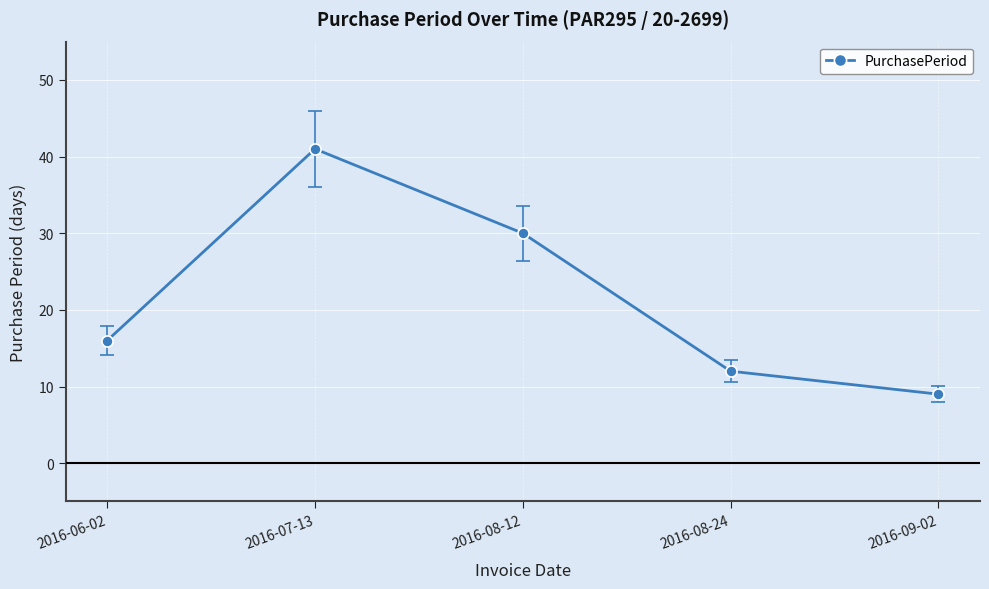

Reading left to right, transcribe all the data shown in this chart.

2016-06-02=16	2016-07-13=41	2016-08-12=30	2016-08-24=12	2016-09-02=9